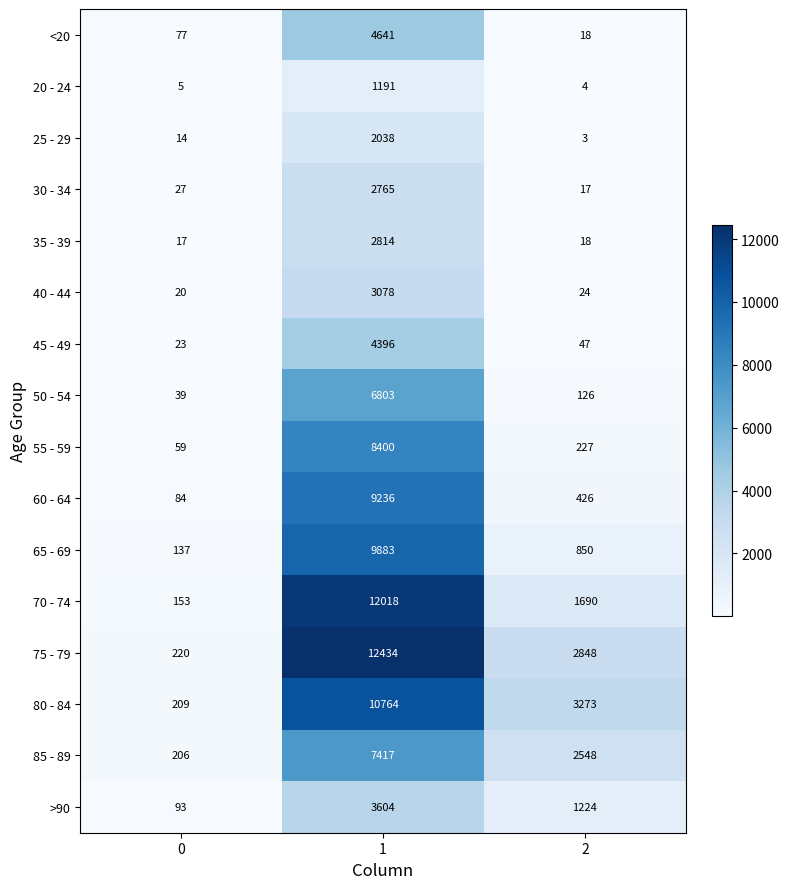

Read the 70 - 74 value at 0, to the nearest 50.

150